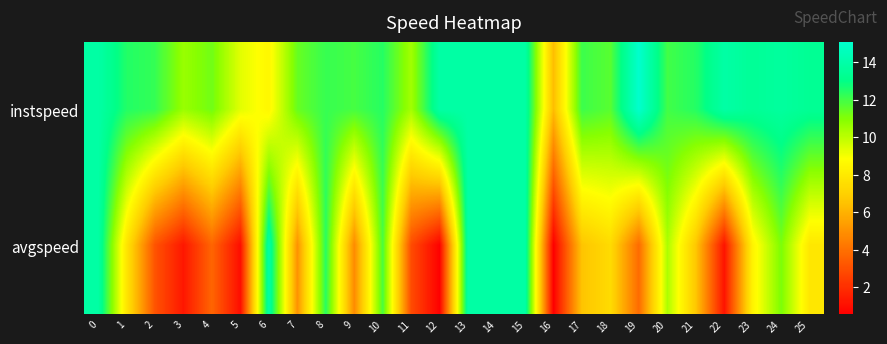

Rank the series by their average value, from lowest to highest.

avgspeed, instspeed